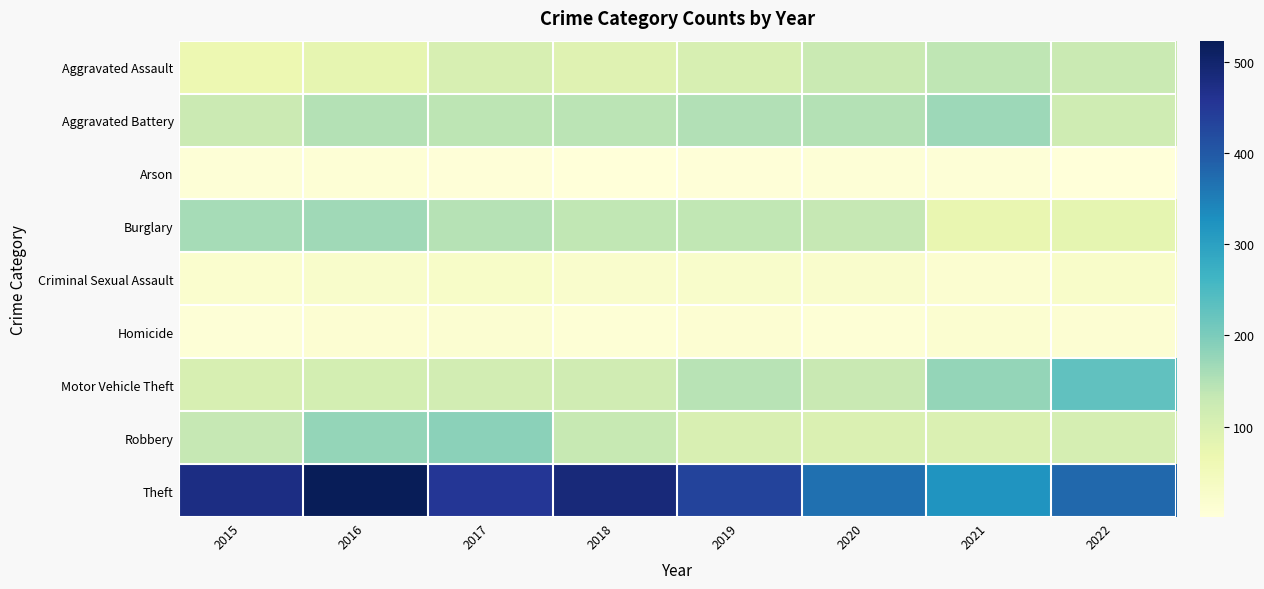

What is the difference between the highest and lowest values at 2019?

428